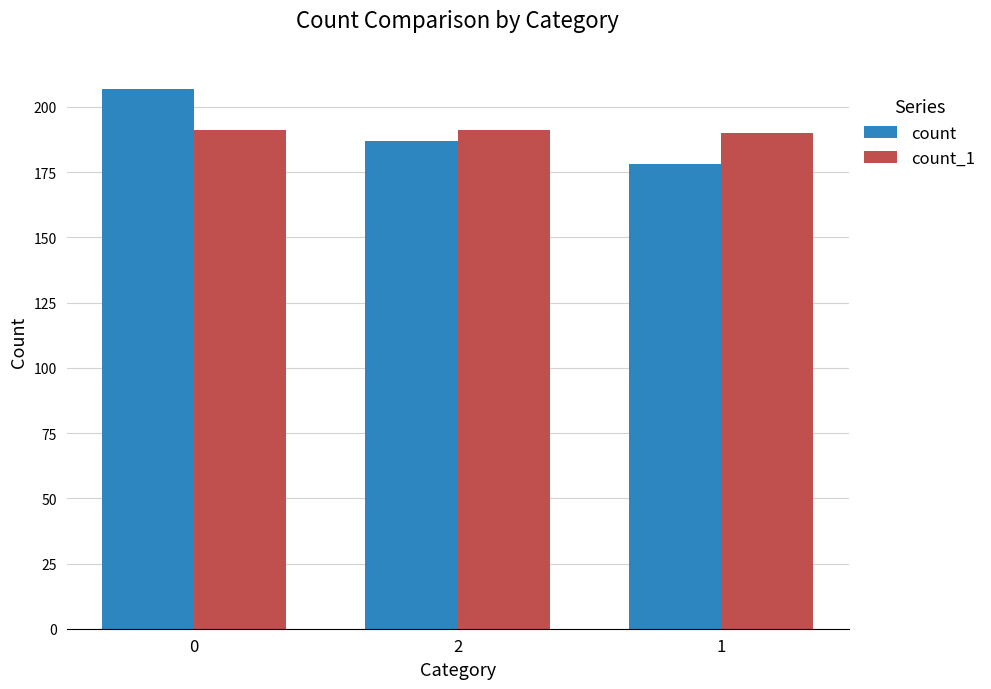

What is the label of the 3rd bar from the left?

1